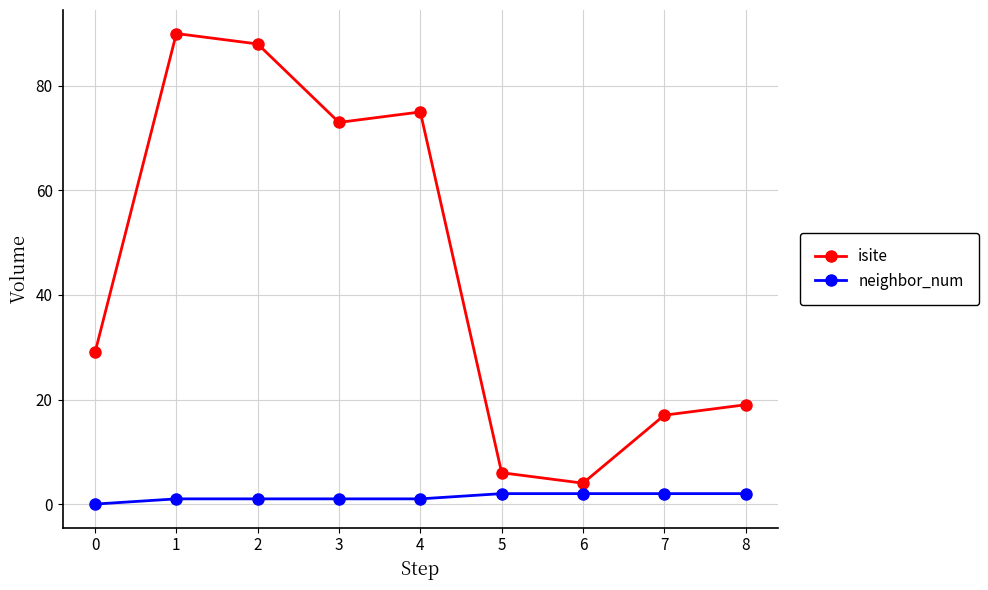

True or false: isite and neighbor_num cross at least once.

False